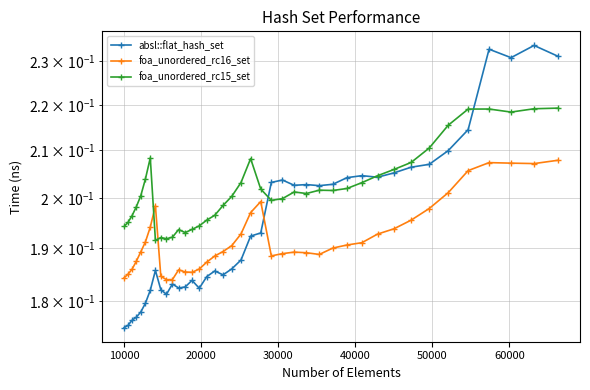

The value of absl::flat_hash_set at 10000 is 0.2. True or false?

False